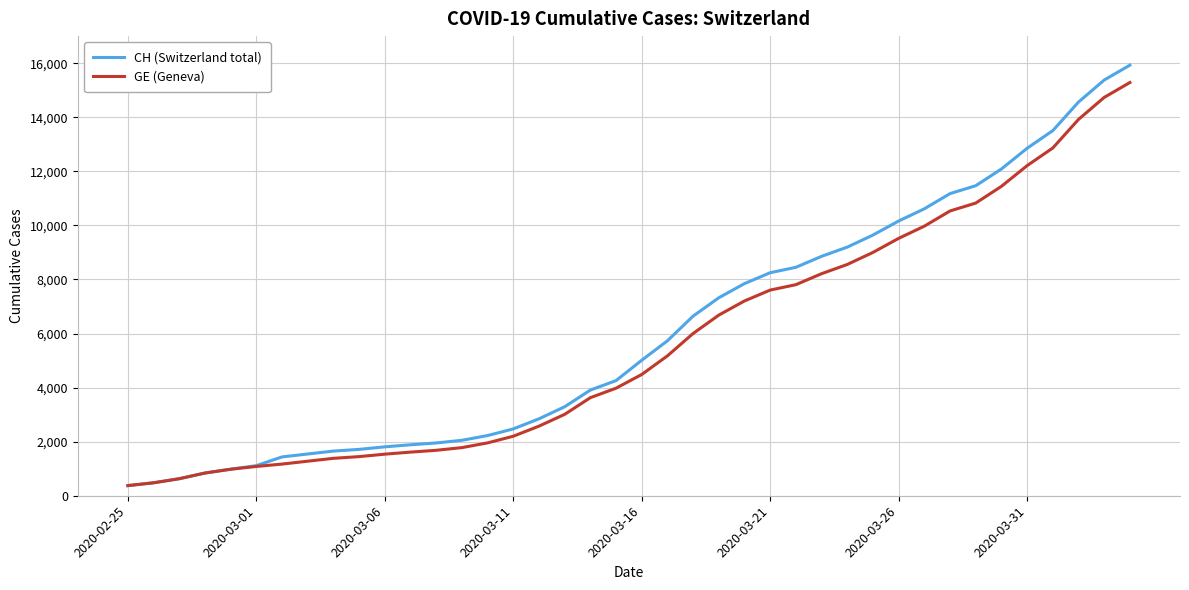

Which series has the largest range (max minus min)?

CH (Switzerland total)